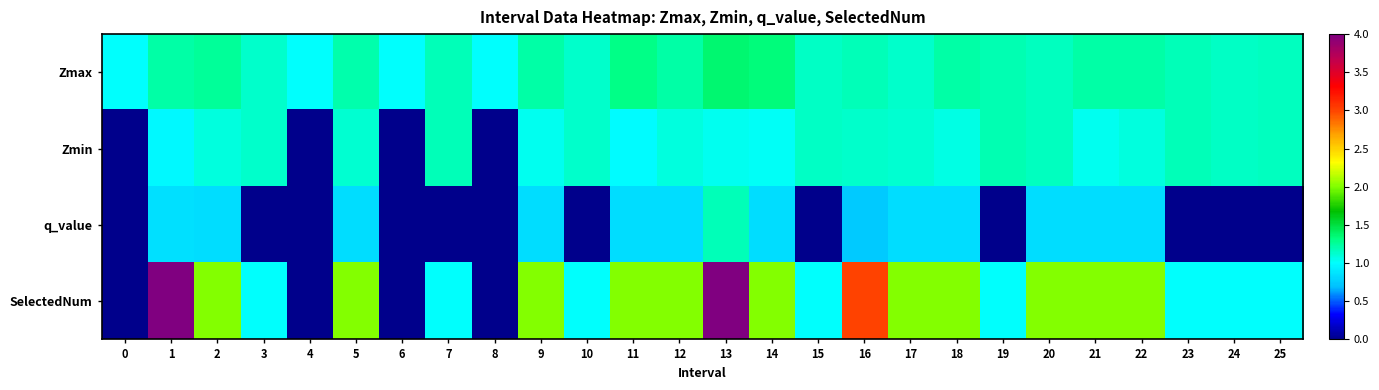

Between 6 and 13, which series saw the biggest shift?

SelectedNum